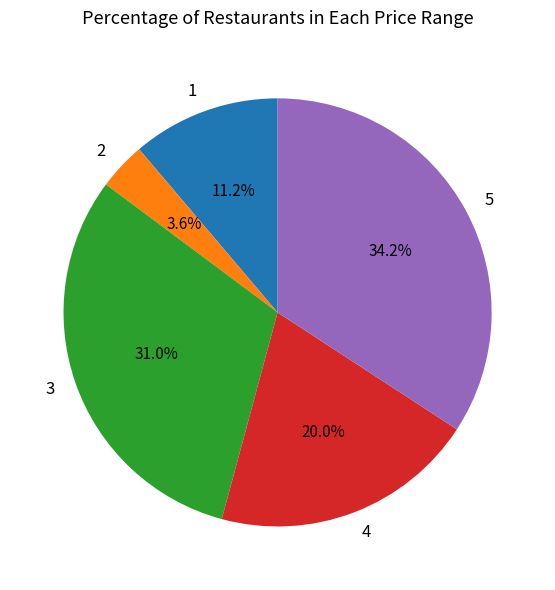

Does 4 account for over 50% of the chart?

No